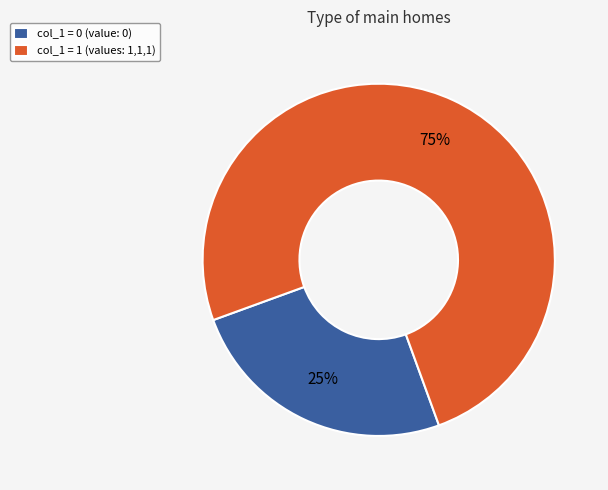

To the nearest percent, what percentage of the pie is col_1 = 0 (value: 0)?

25%